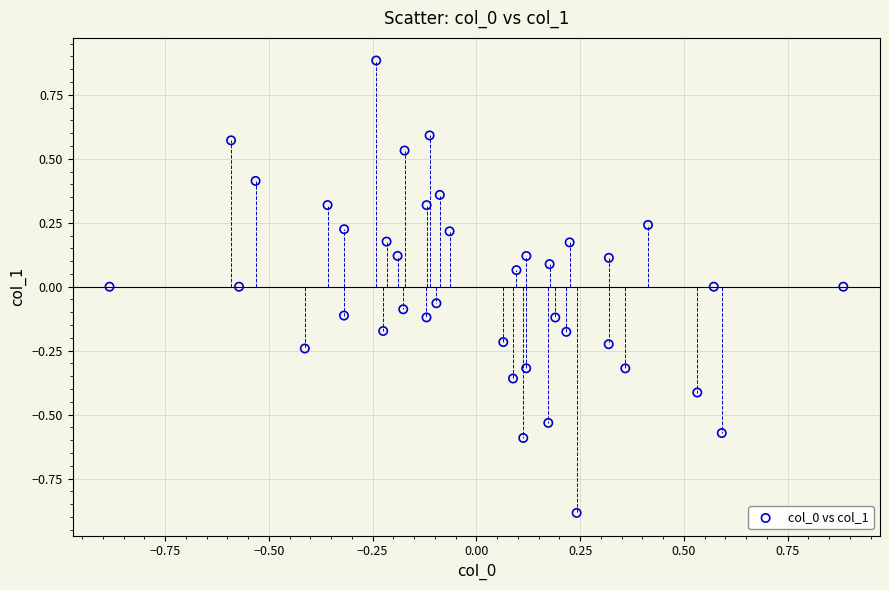

What is the range of X values (max minus min)?

1.8